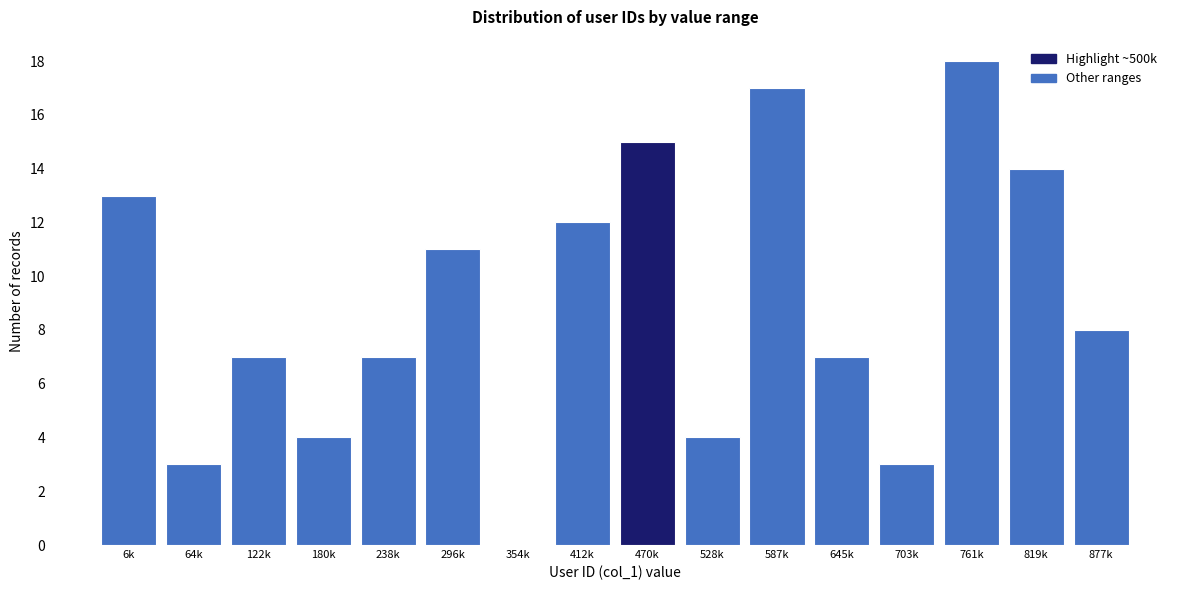

Reading left to right, transcribe all the data shown in this chart.

6k=13	64k=3	122k=7	180k=4	238k=7	296k=11	354k=0	412k=12	470k=15	528k=4	587k=17	645k=7	703k=3	761k=18	819k=14	877k=8